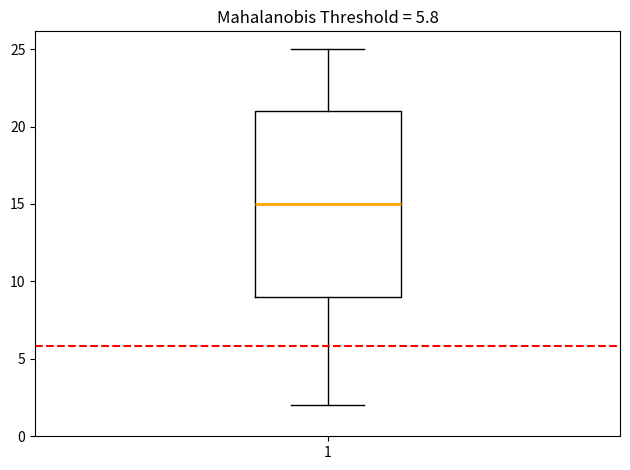

Where does the upper whisker of the box at x = 1 end on the y-axis? The values are not printed on the chart, so give them approximately, as read against the axis.

25